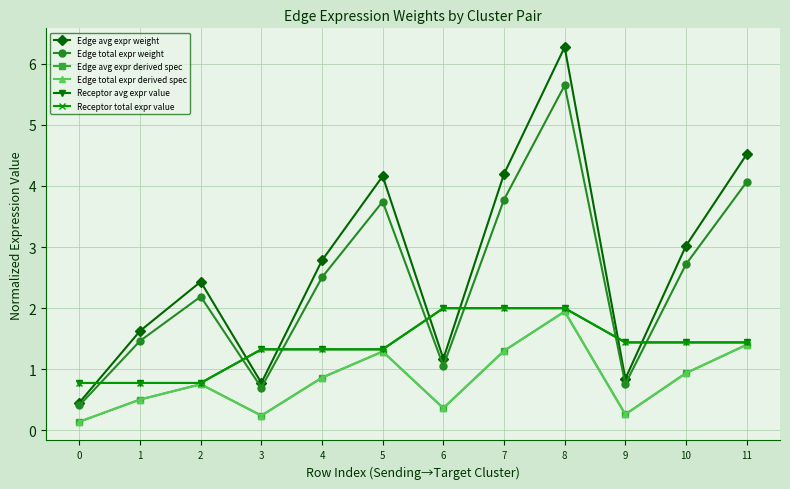

Does the chart display data point markers on the line(s)?

Yes